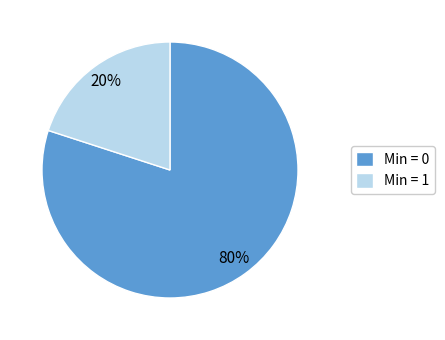

Which slice is the smallest?

Min = 1